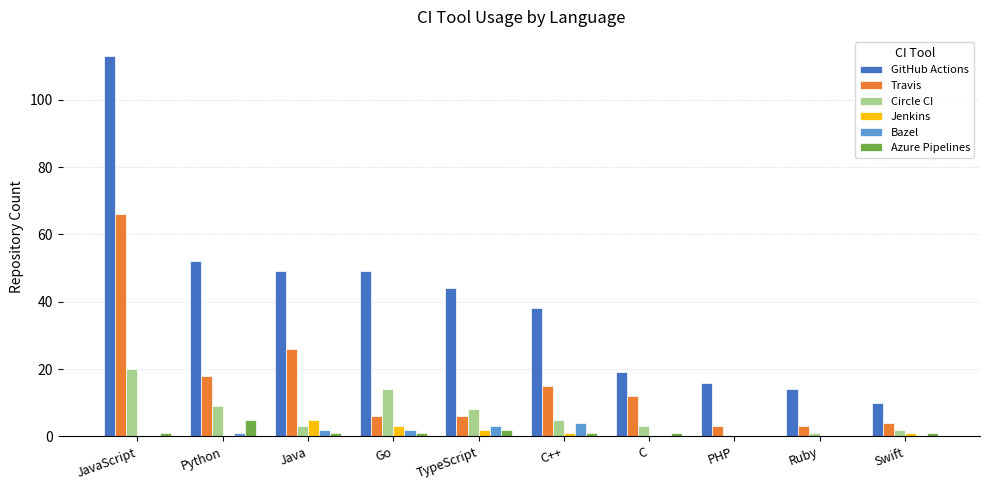

What is the sum of all Bazel values?

12